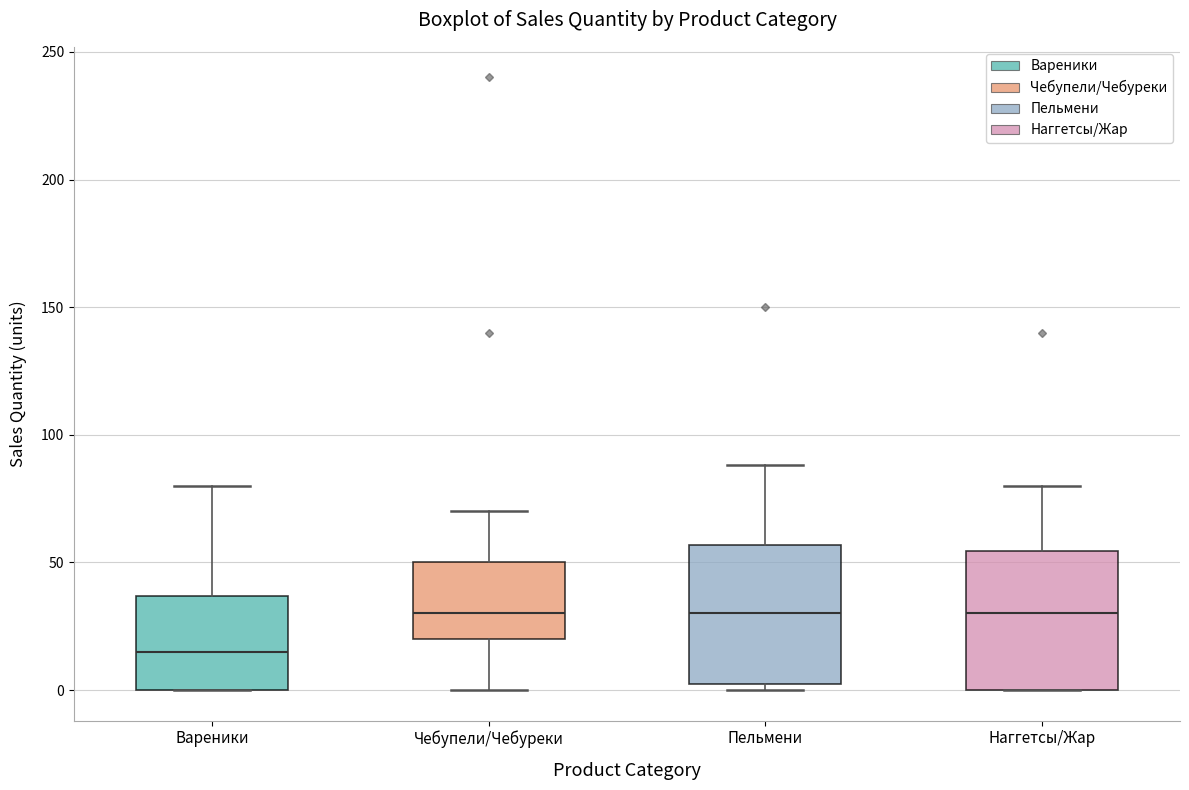

Reading left to right, transcribe this box plot: for each box, give where its median line is, the range the box spans, and where its two whiskers end, as read against the y-axis. The values are not printed on the chart, so give them approximately, as read against the axis.

Вареники: median 15, box 0 to 35, whiskers 0 to 80
Чебупели/Чебуреки: median 30, box 20 to 50, whiskers 0 to 70
Пельмени: median 30, box 5 to 55, whiskers 0 to 90
Наггетсы/Жар: median 30, box 0 to 55, whiskers 0 to 80